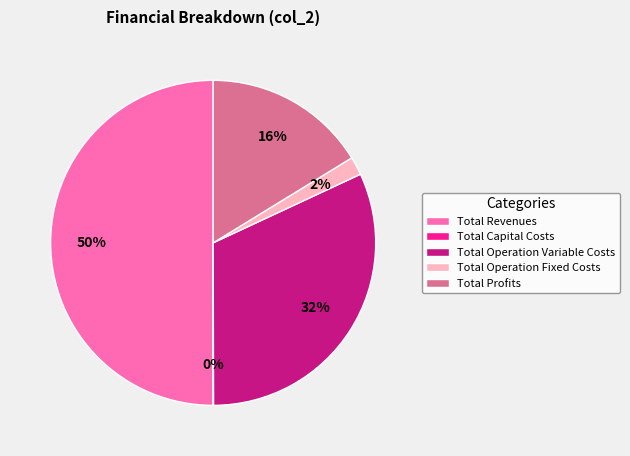

Combined, do Total Operation Variable Costs and Total Profits account for over 50%?

No